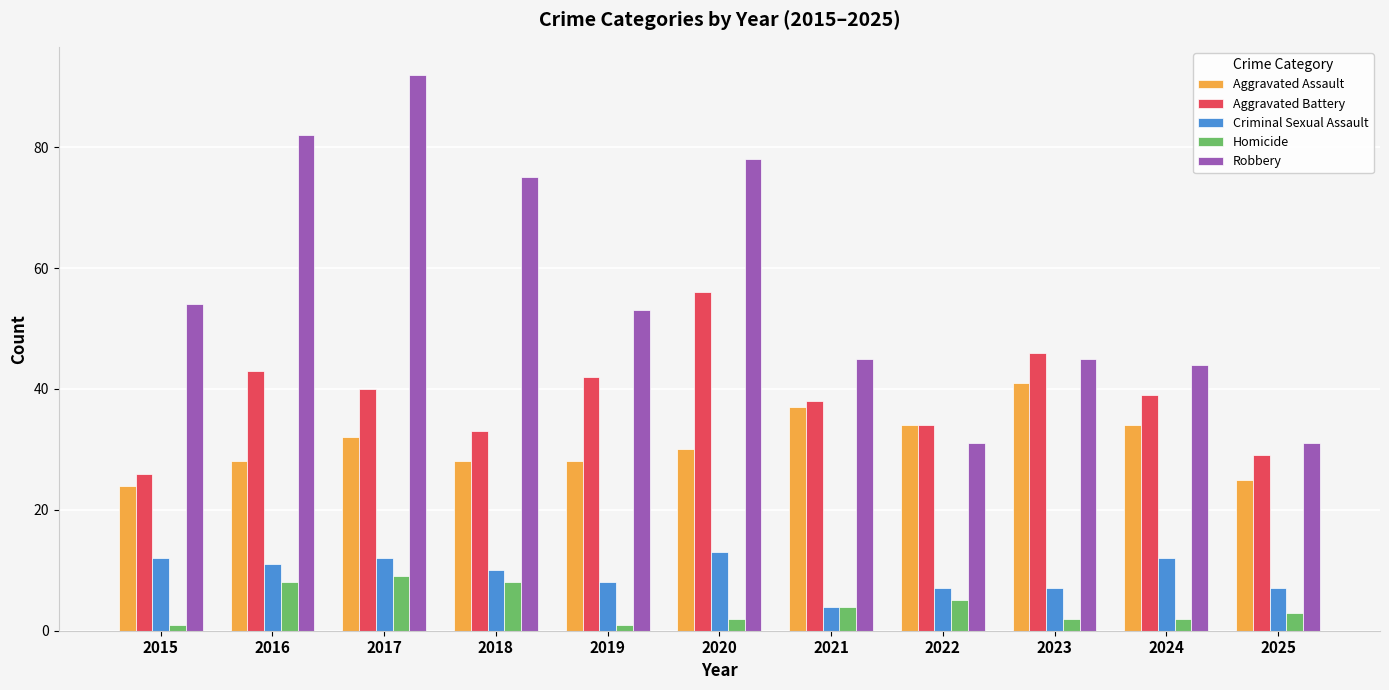

At how many categories does at least one series exceed 87?

1